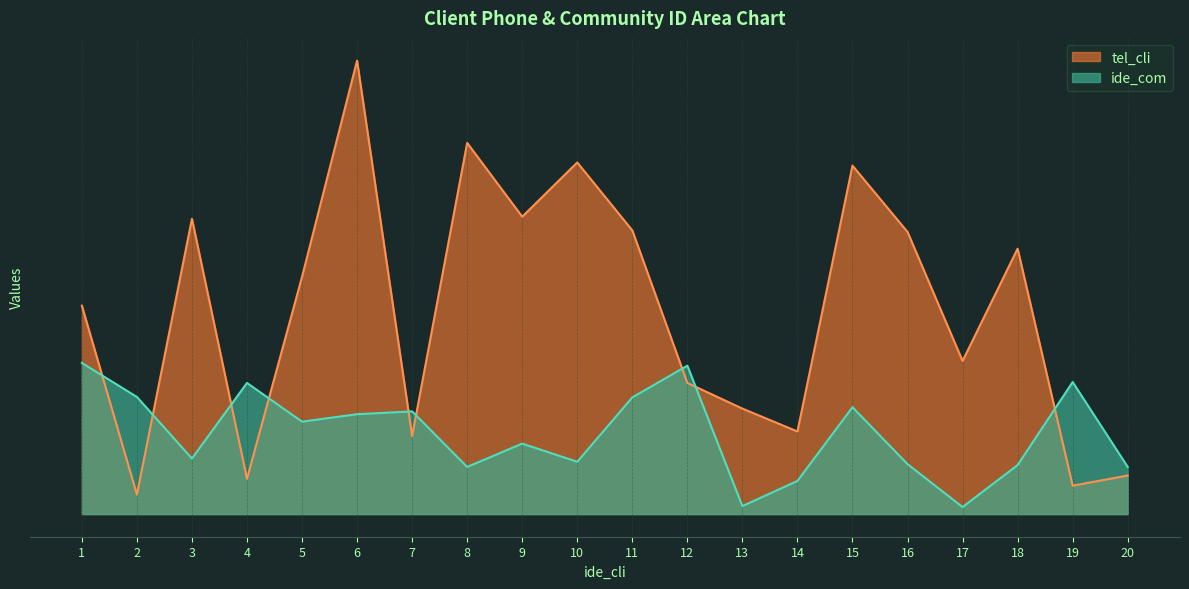

At which category is the sum across all series the highest?

6